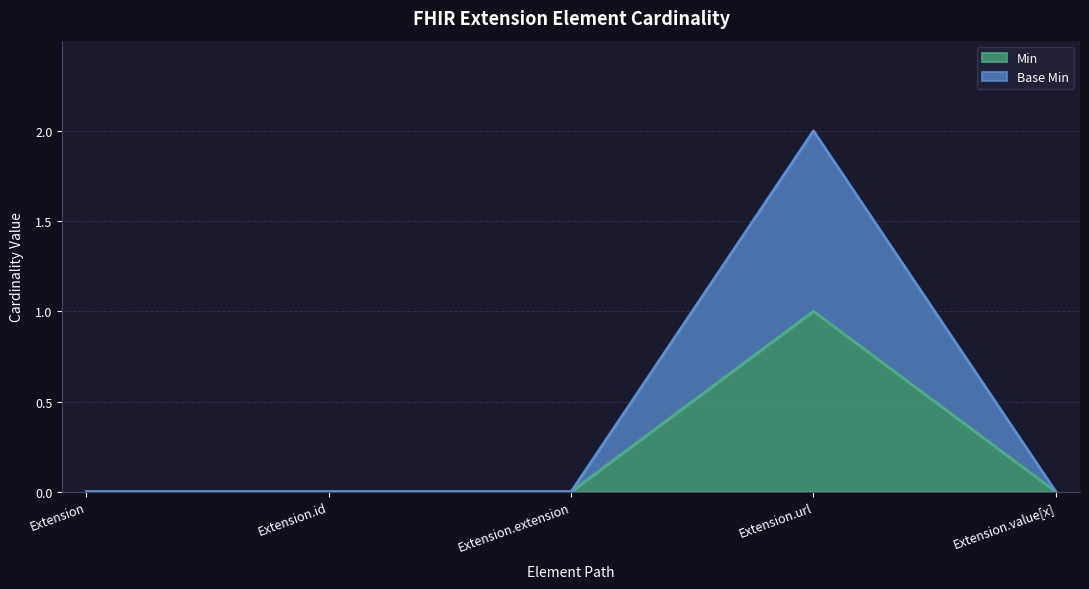

The Min series shows 0 at Extension.value[x]. True or false?

True